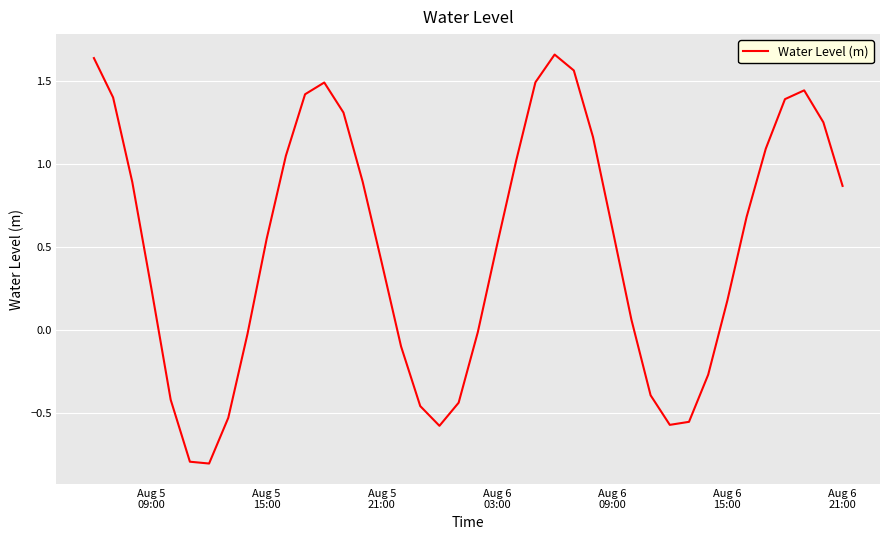

What is the minimum value shown in the chart?

-0.8